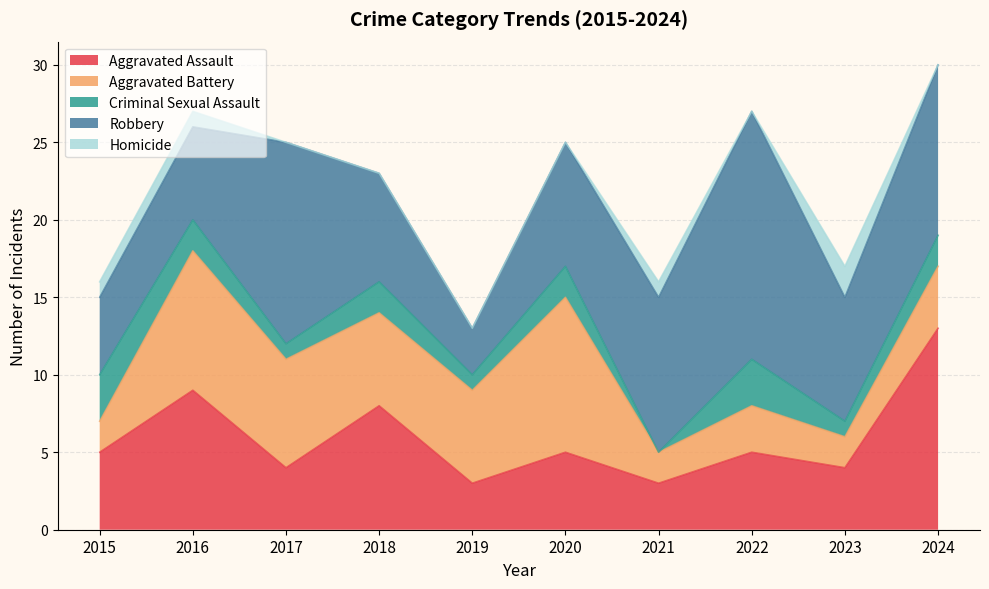

Reading left to right, transcribe all the data shown in this chart.

Aggravated Assault: 2015=5	2016=9	2017=4	2018=8	2019=3	2020=5	2021=3	2022=5	2023=4	2024=13
Aggravated Battery: 2015=2	2016=9	2017=7	2018=6	2019=6	2020=10	2021=2	2022=3	2023=2	2024=4
Criminal Sexual Assault: 2015=3	2016=2	2017=1	2018=2	2019=1	2020=2	2021=0	2022=3	2023=1	2024=2
Robbery: 2015=5	2016=6	2017=13	2018=7	2019=3	2020=8	2021=10	2022=16	2023=8	2024=11
Homicide: 2015=1	2016=1	2017=0	2018=0	2019=0	2020=0	2021=1	2022=0	2023=2	2024=0